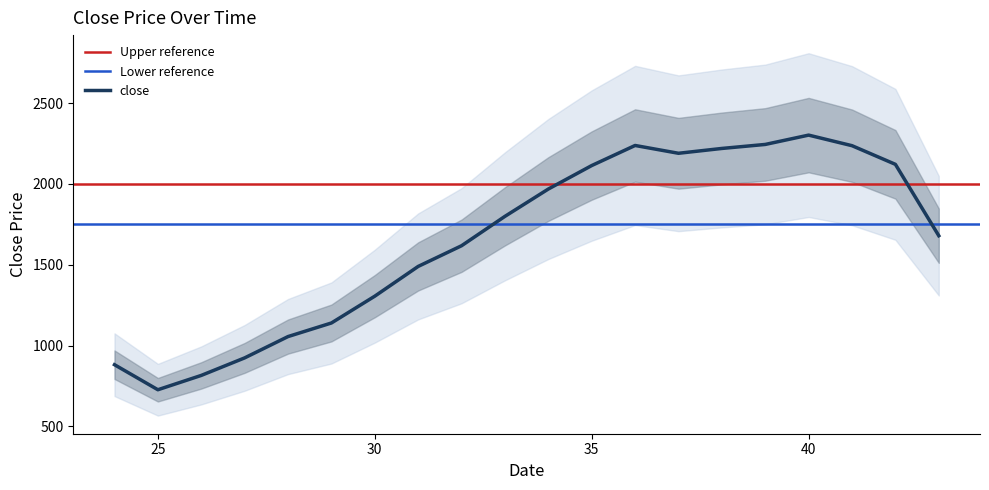

Reading left to right, transcribe all the data shown in this chart.

882.1	727.2	815.9	924.3	1056.2	1140.2	1306.1	1490.1	1618.1	1799.9	1968.8	2114.1	2238.3	2190.0	2219.9	2244.7	2302.4	2237.0	2121.6	1680.0